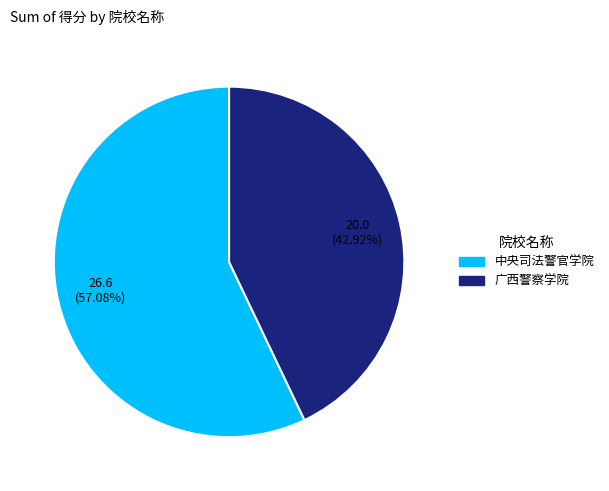

Rank the categories by value from highest to lowest.

中央司法警官学院, 广西警察学院